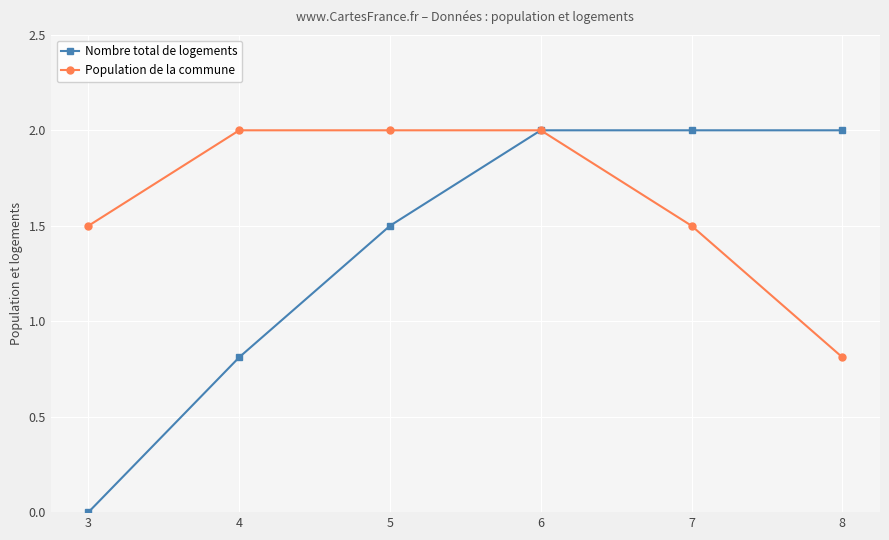

At which category is the sum across all series the highest?

6